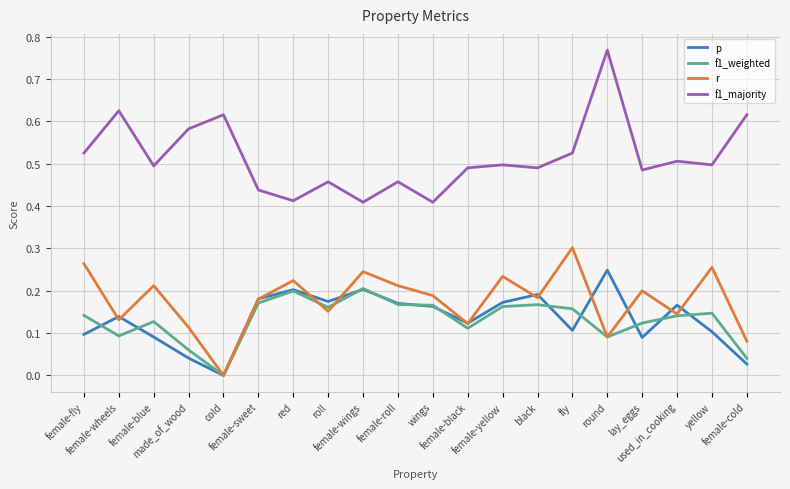

Which series has the largest total across all categories?

f1_majority